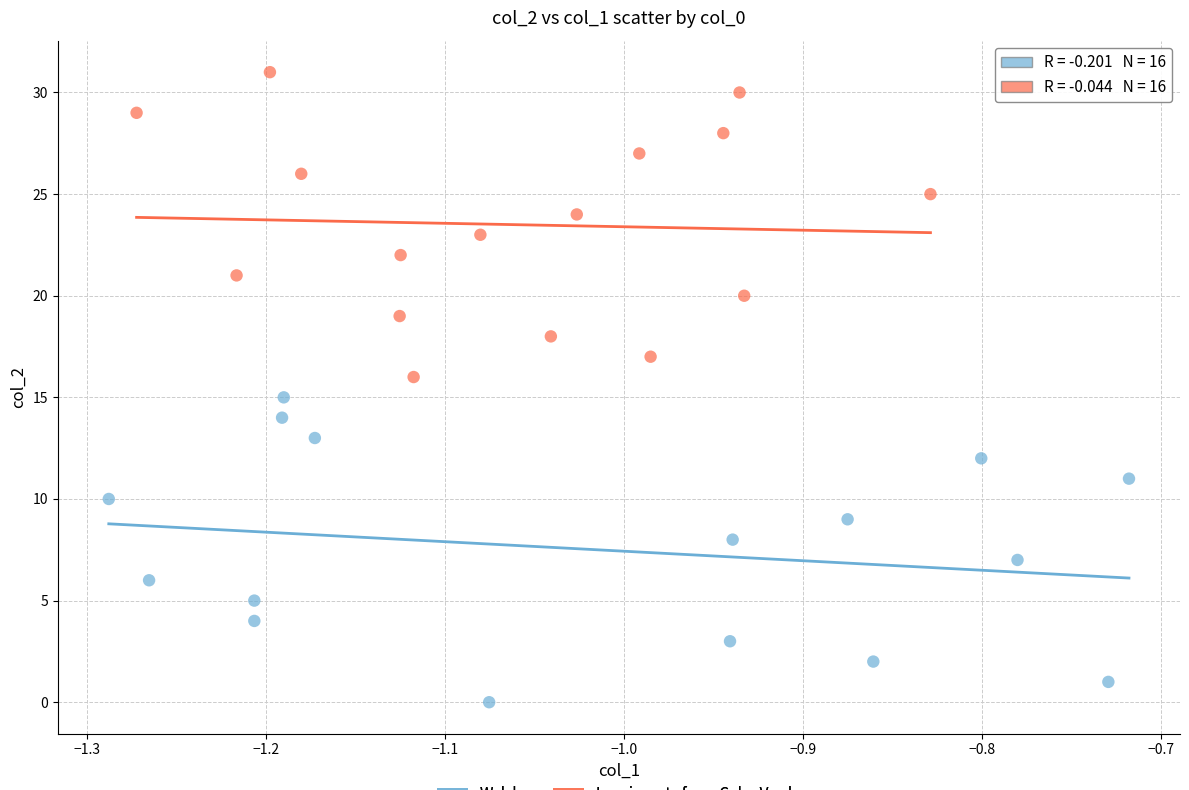

Which series contains the highest Y value?

Immigrants from Cabo Verde